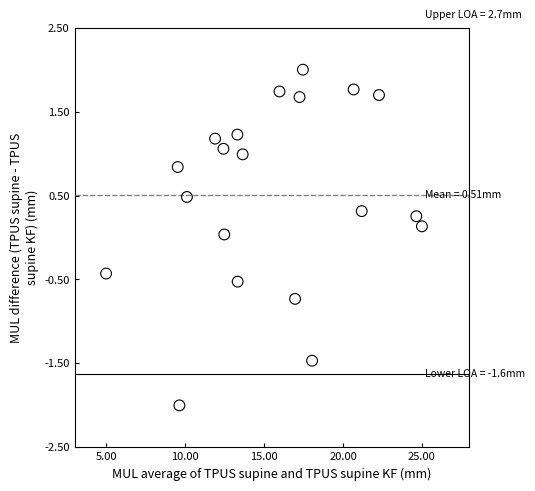

What is the range of X values (max minus min)?

20.0